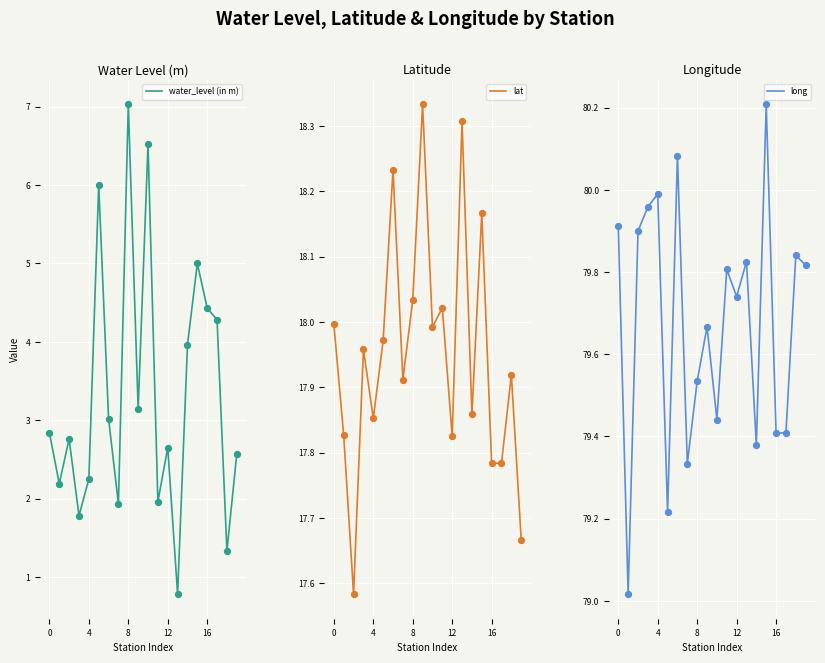

Is the value of water_level (in m) at 12 greater than the value of lat at 9?

No